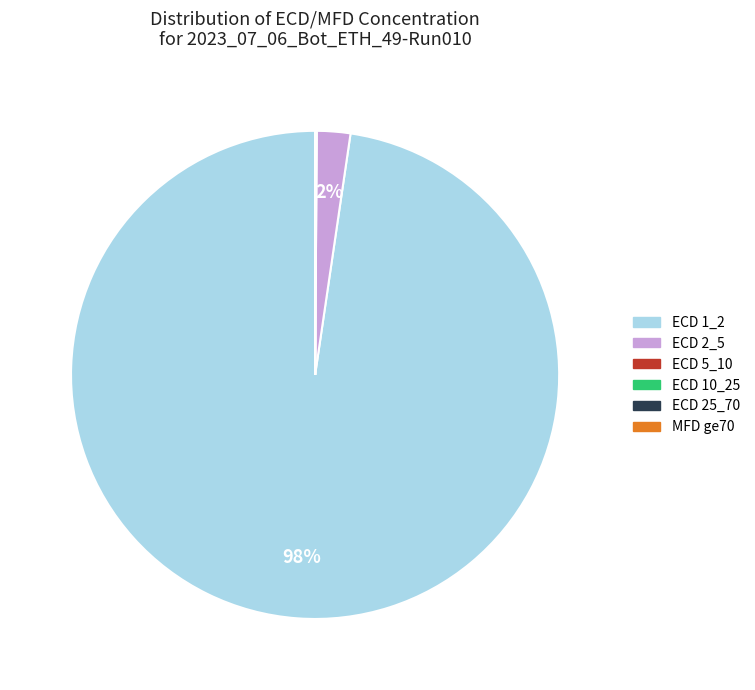

To the nearest percent, what is the difference between the largest and smallest slice percentages?

98%